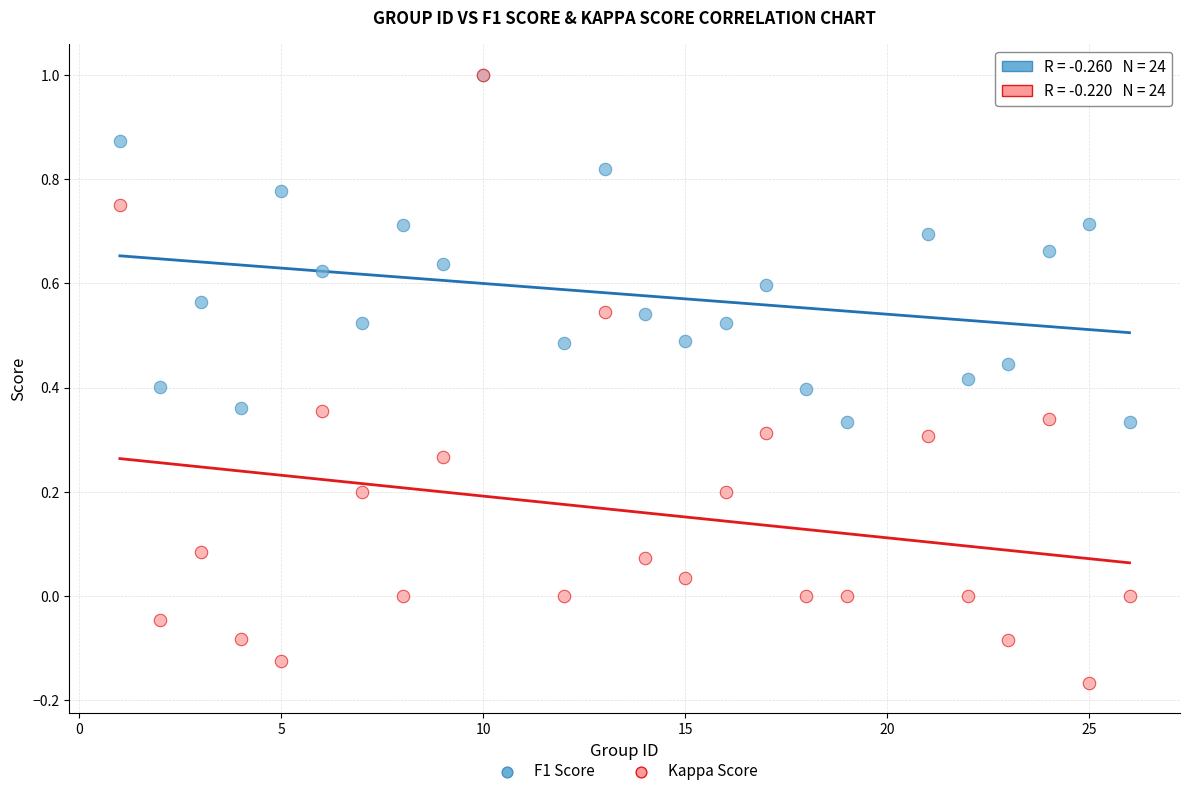

Which series contains the lowest Y value?

Kappa Score